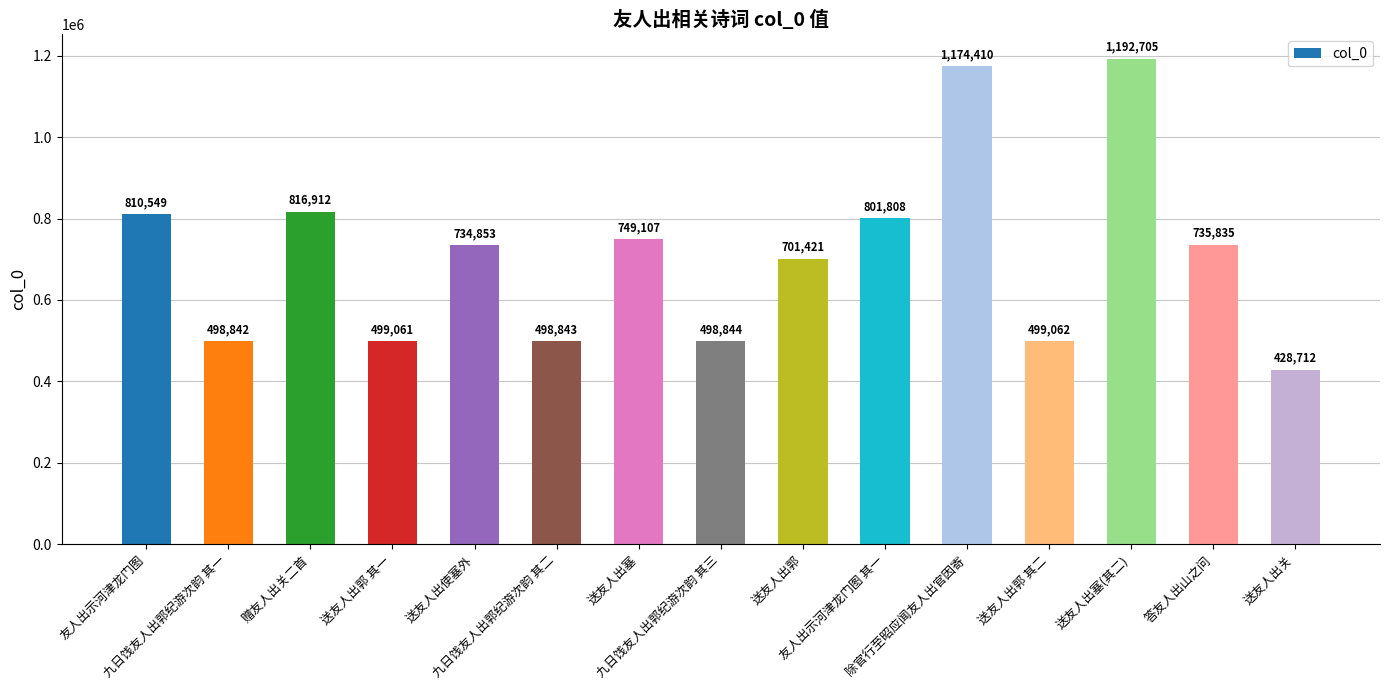

Is it true that the value at 除官行至昭应闻友人出官因寄 is 1174410?

True